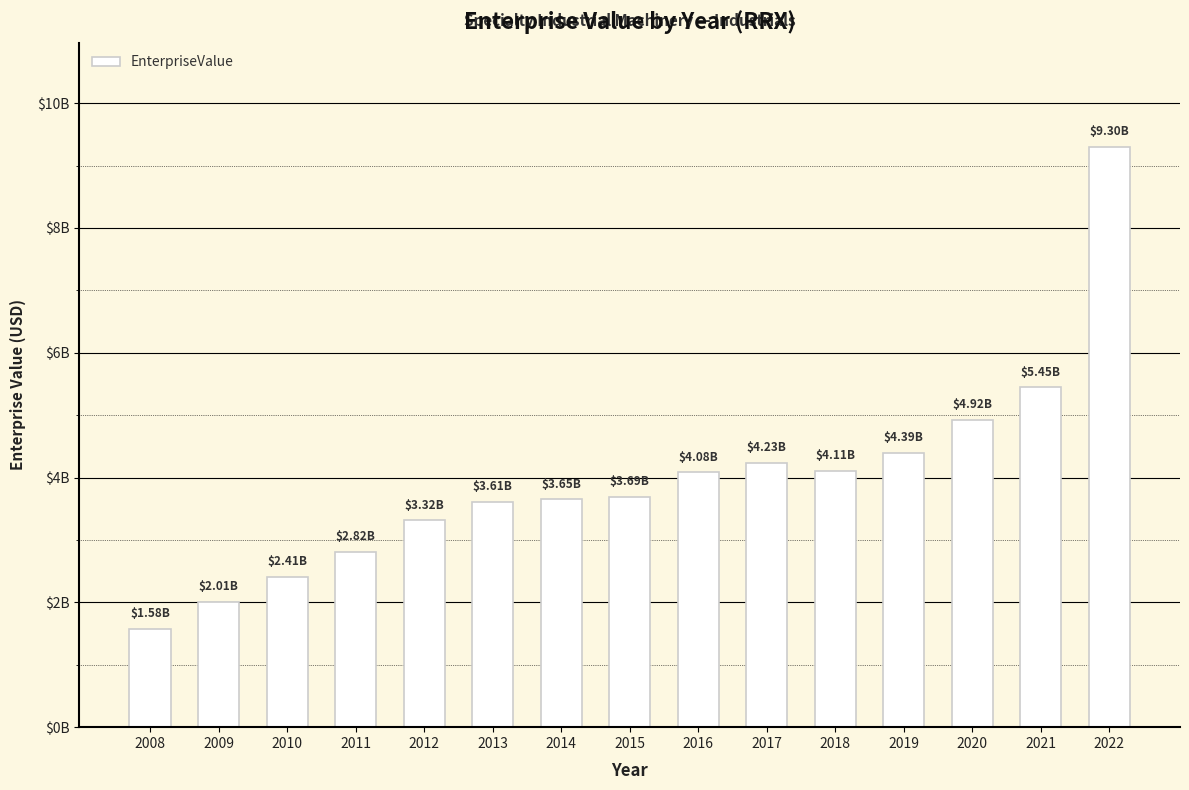

Are the bars horizontal?

No